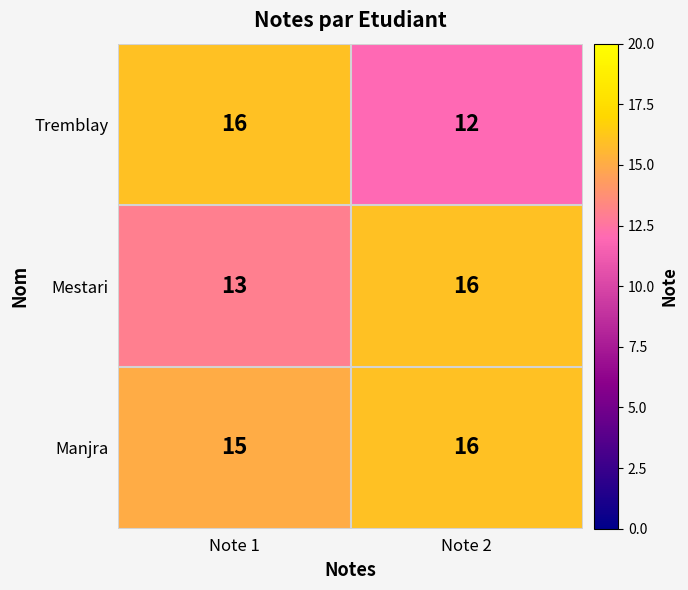

The Tremblay series shows 22 at Note 1. True or false?

False